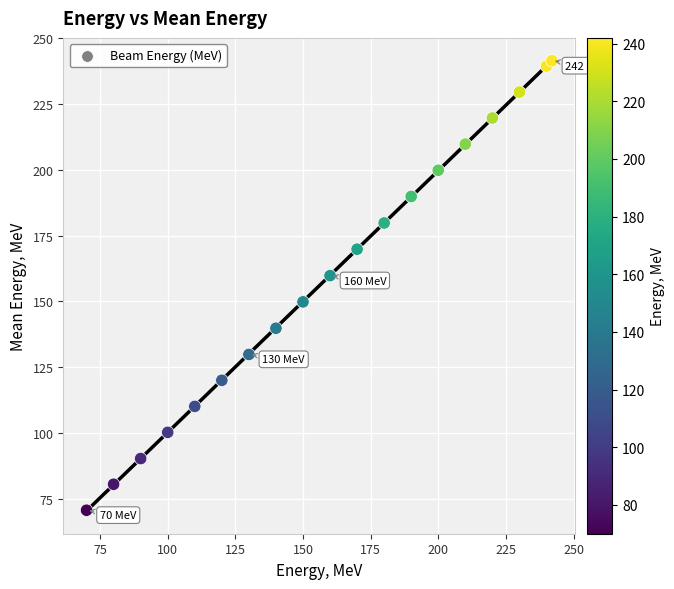

What Y value in the scatter plot is closest to 156?

159.8